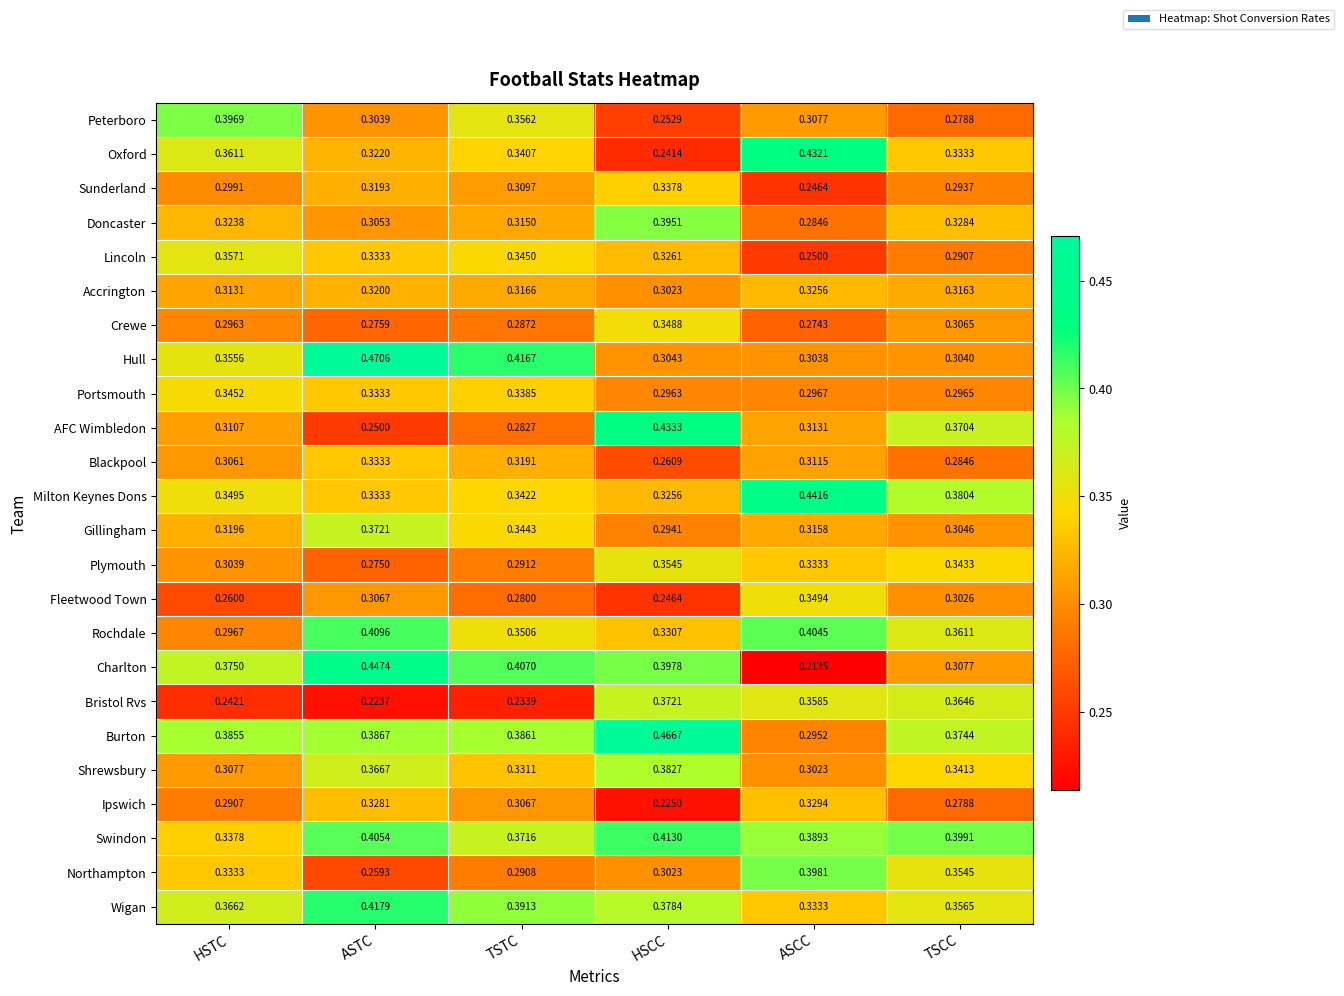

Is the value of Peterboro at ASCC greater than the value of Ipswich at ASCC?

No